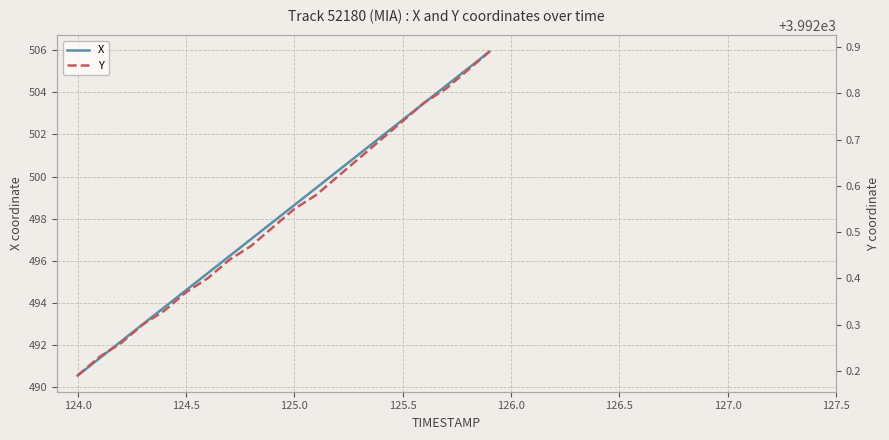

How many data points in X are above 498?

10